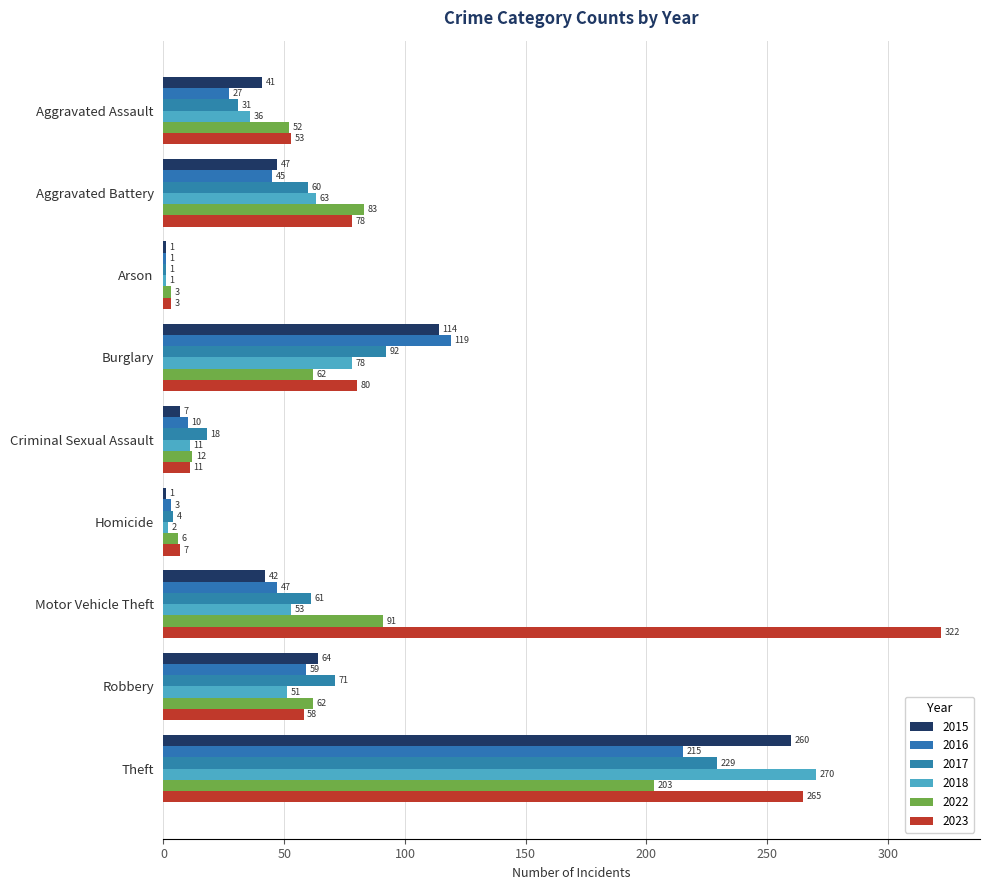

What is the smallest value displayed?

1